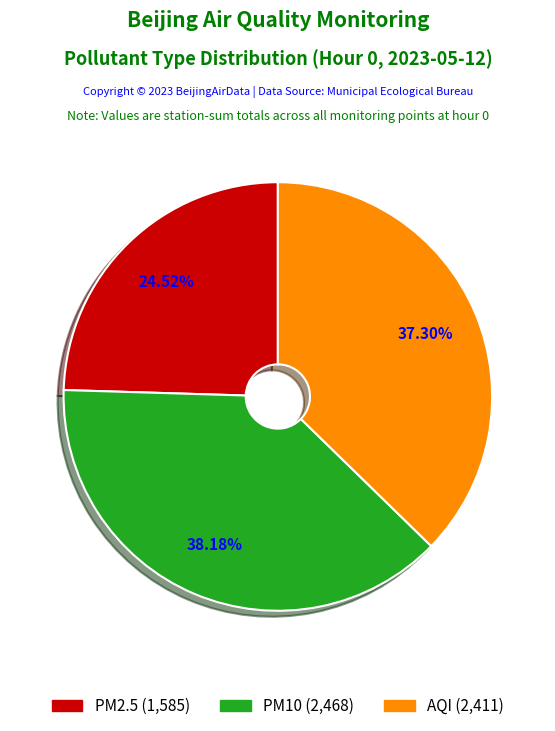

How many segments does this pie chart have?

3